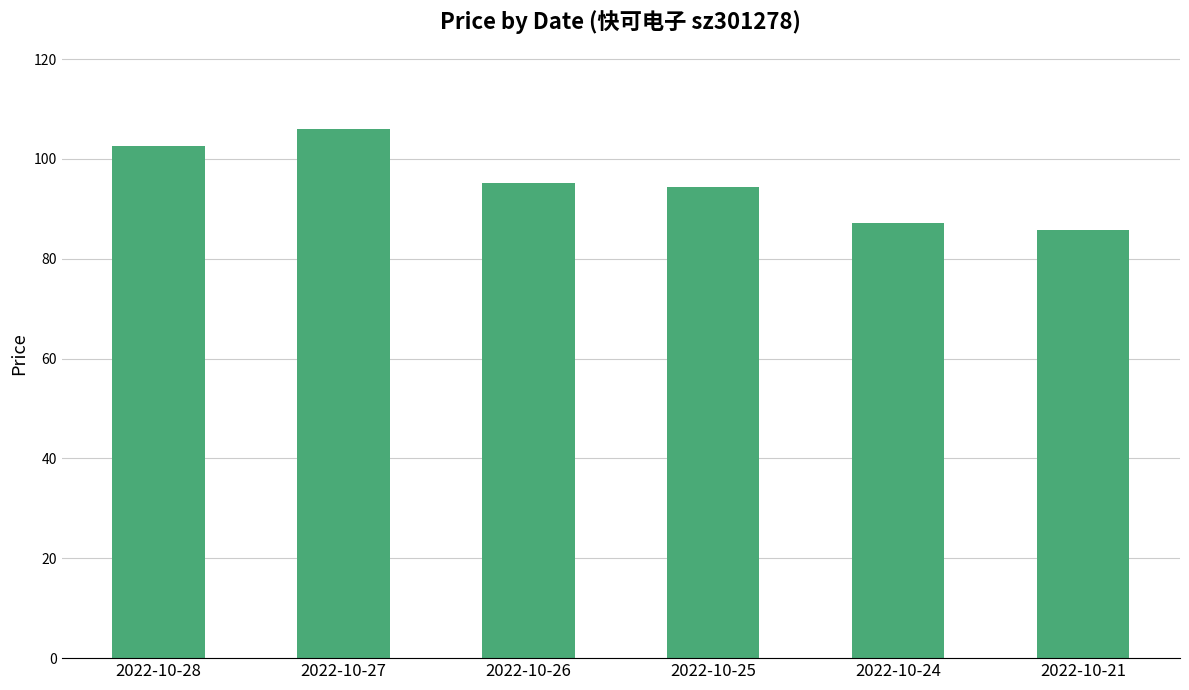

Which label corresponds to the largest value in the chart?

2022-10-27